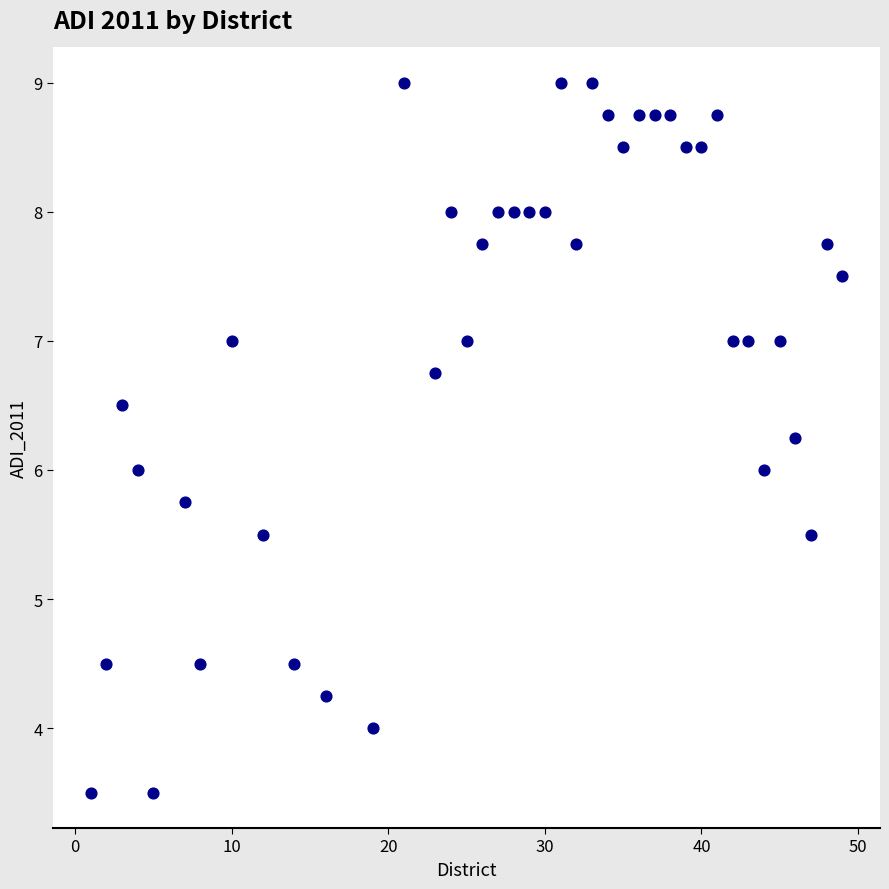

What is the range of X values (max minus min)?

48.0